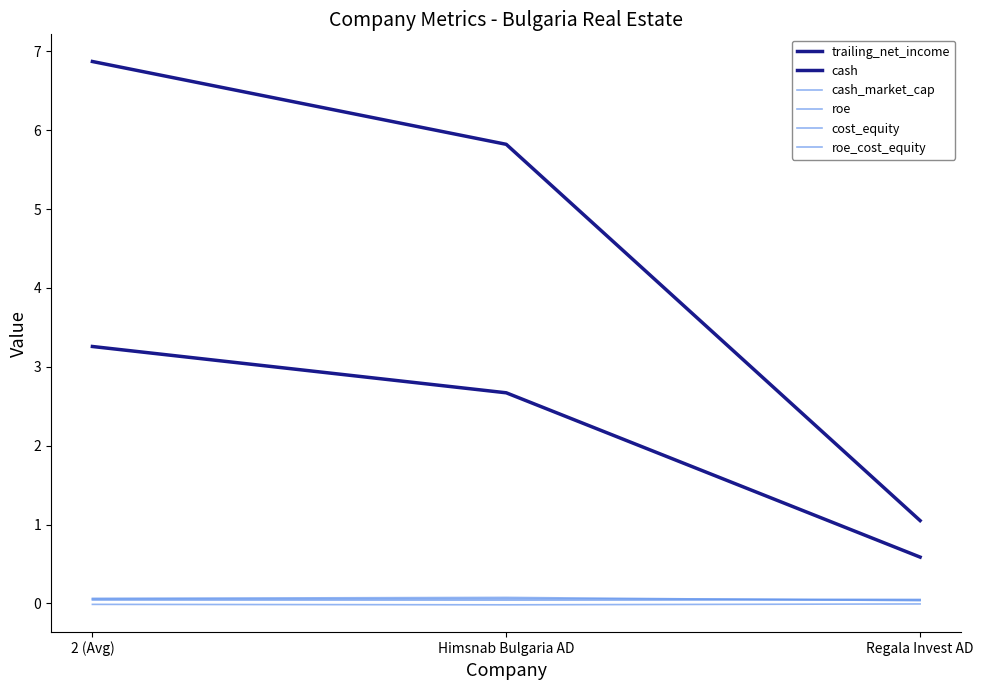

Which series has the largest total across all categories?

cash